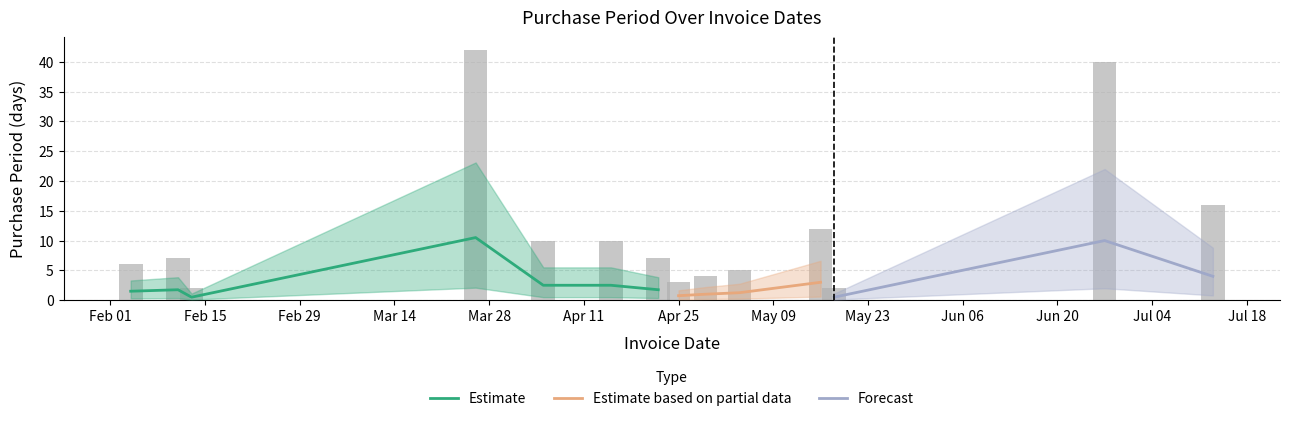

Is it true that the value at Apr 25 is 4?

False